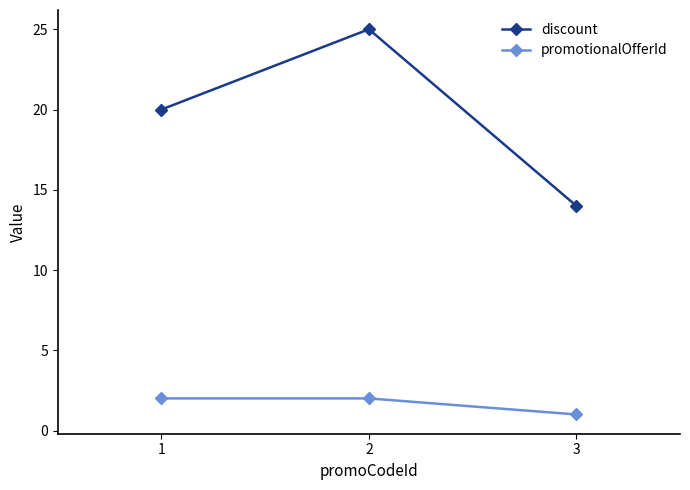

What is the sum of all promotionalOfferId values?

5